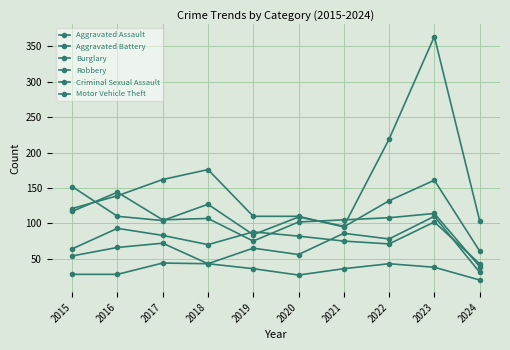

How many lines are shown in the chart?

6